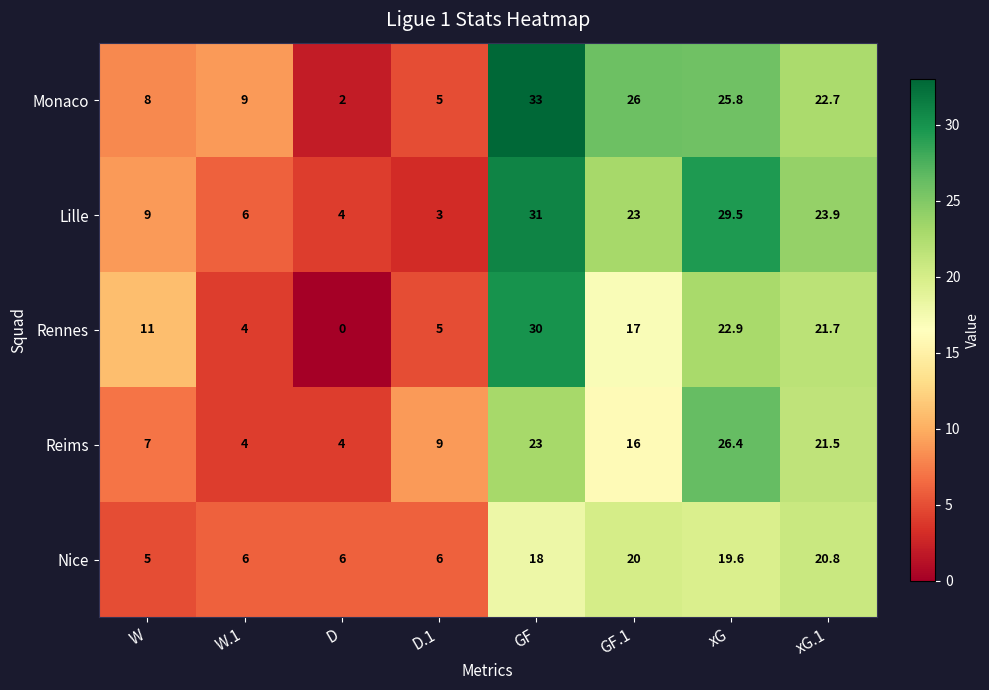

Between W and xG, which series saw the biggest shift?

Lille